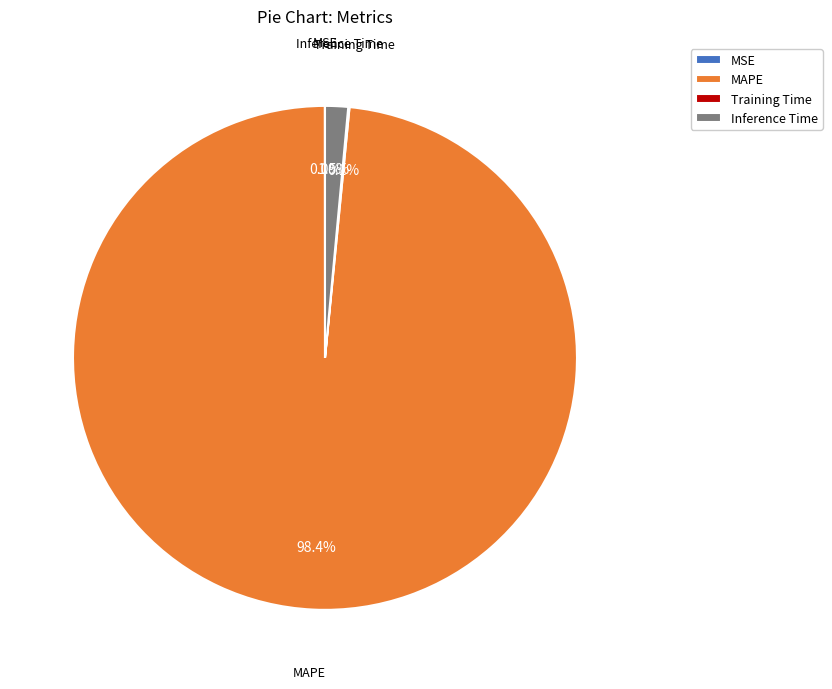

What portion of the pie excludes MAPE?

1.6%